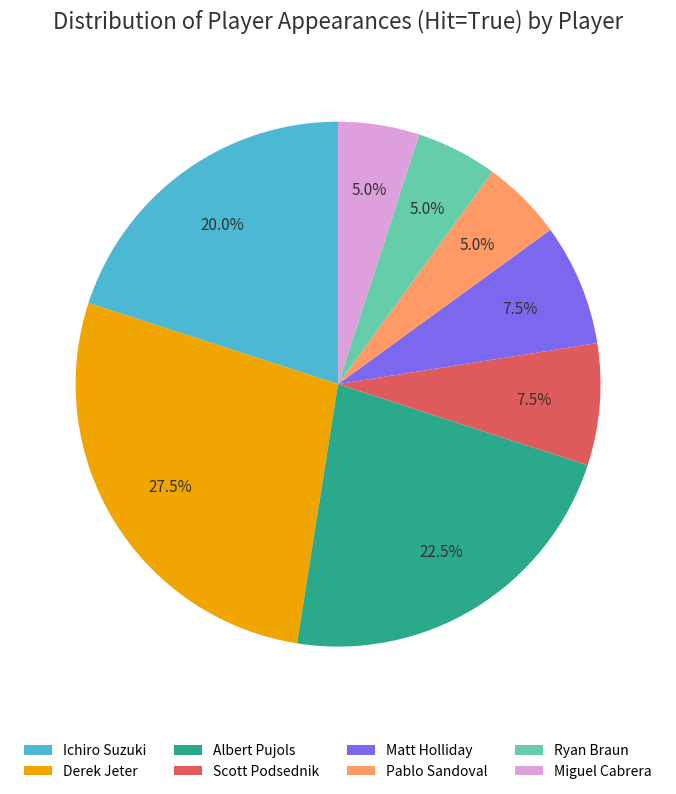

Is it true that Scott Podsednik is 14% of the pie?

False